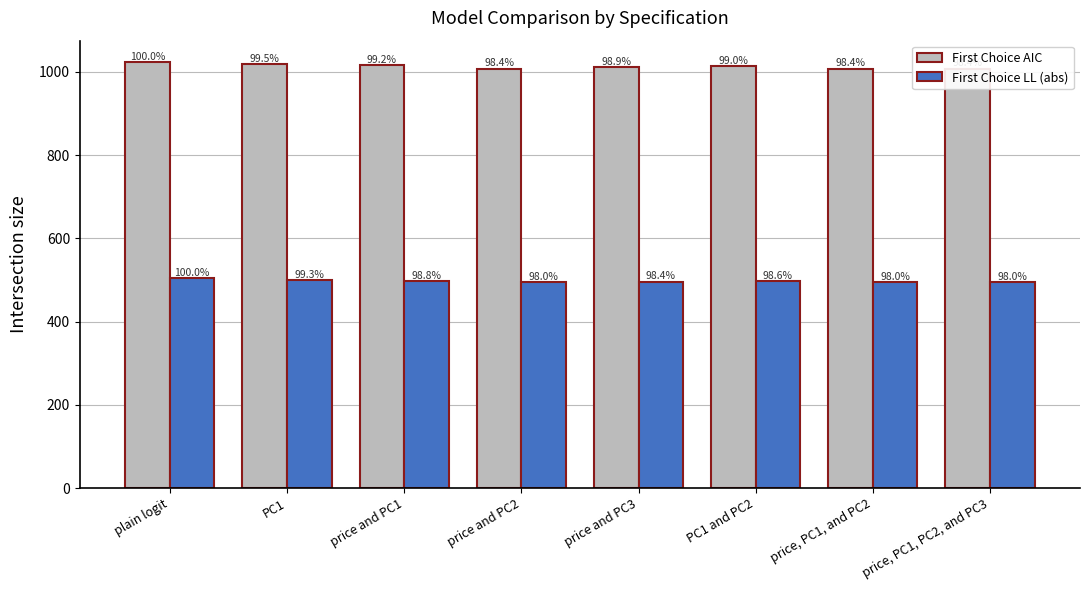

At which label is First Choice LL (abs) closest to 499?

price and PC1